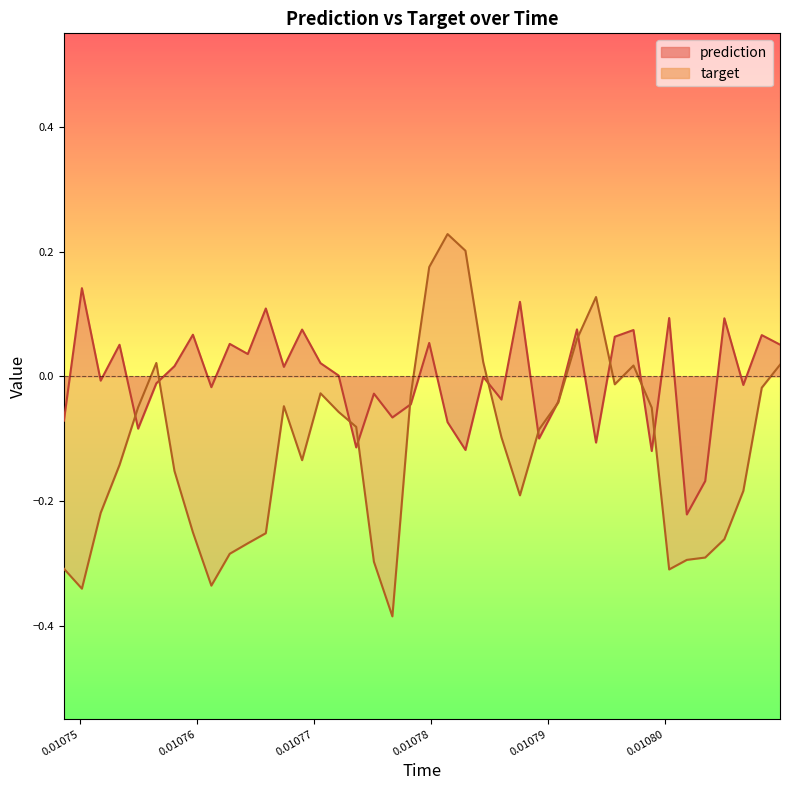

Which series has the largest range (max minus min)?

target